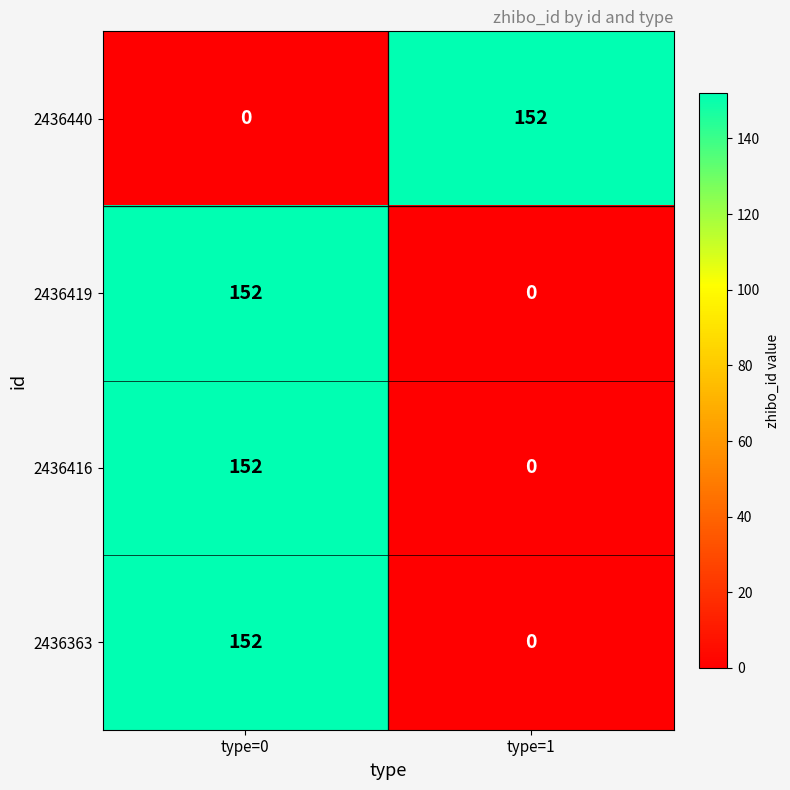

At which category is the sum across all series the highest?

type=0